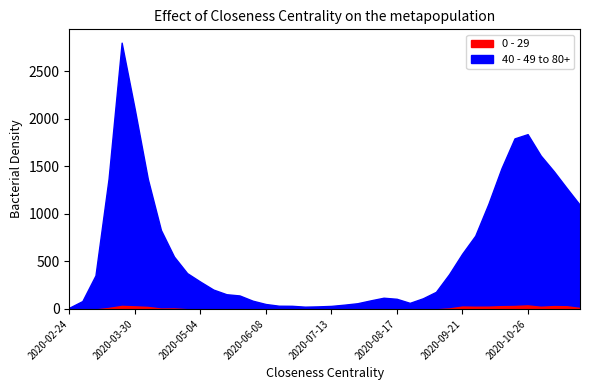

At which category is the sum across all series the highest?

2020-03-23